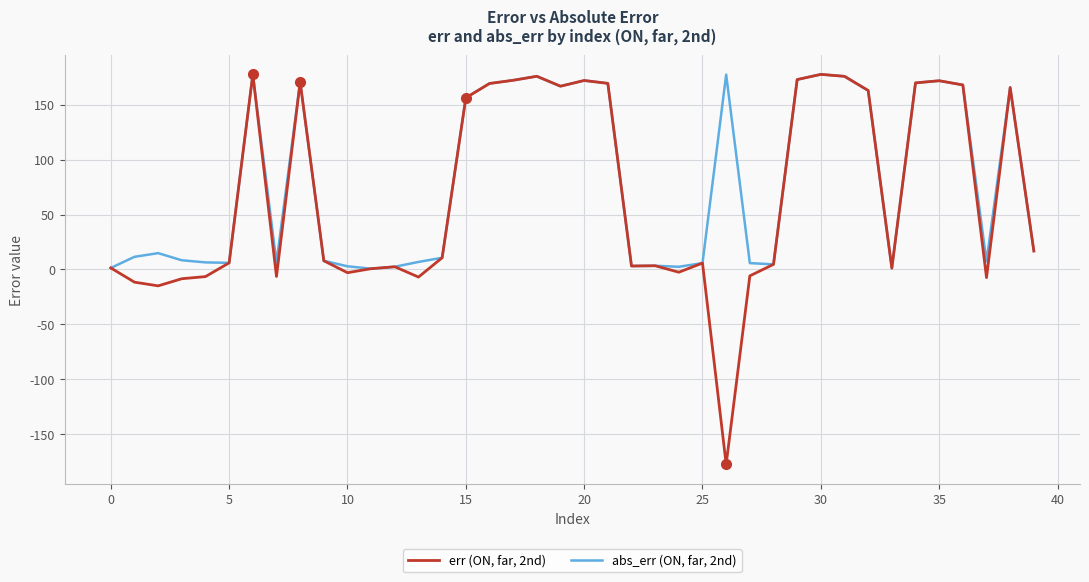

What is the maximum value shown in the chart?

177.5